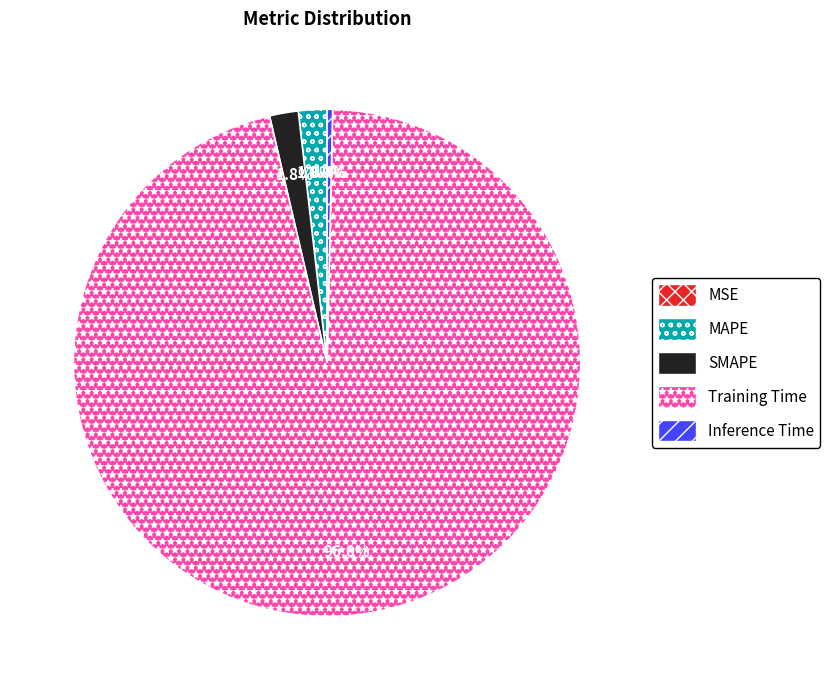

Does Inference Time account for over 50% of the chart?

No